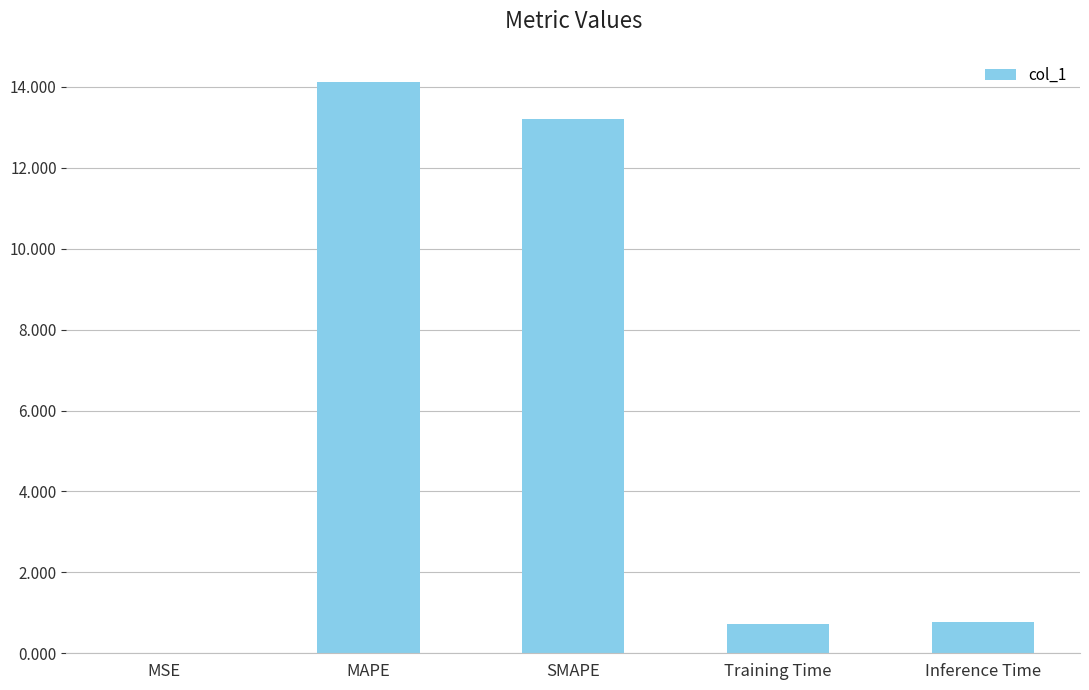

Which label corresponds to the largest value in the chart?

MAPE